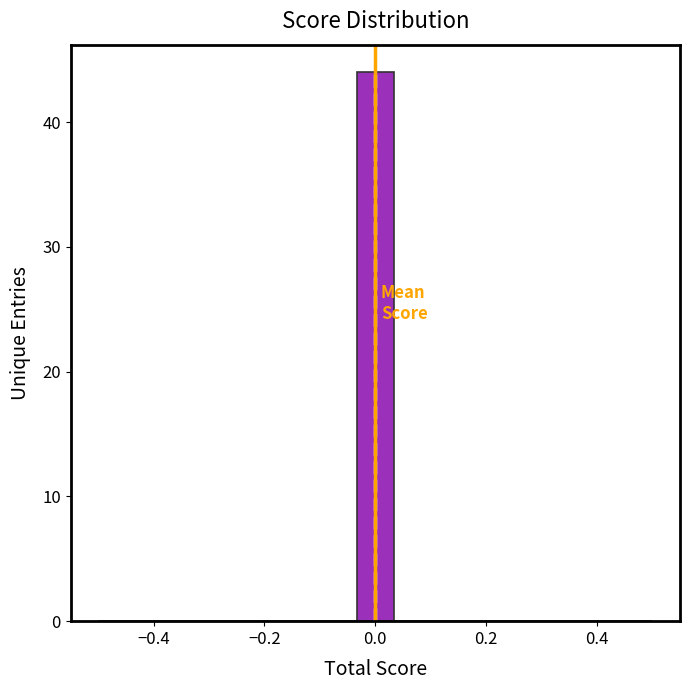

Read against the x-axis, roughly where is the centre of the tallest bar?

0.00